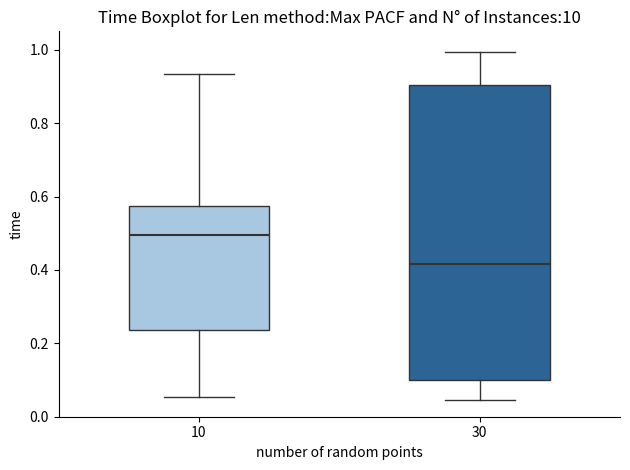

Which box has the lowest median line?

30